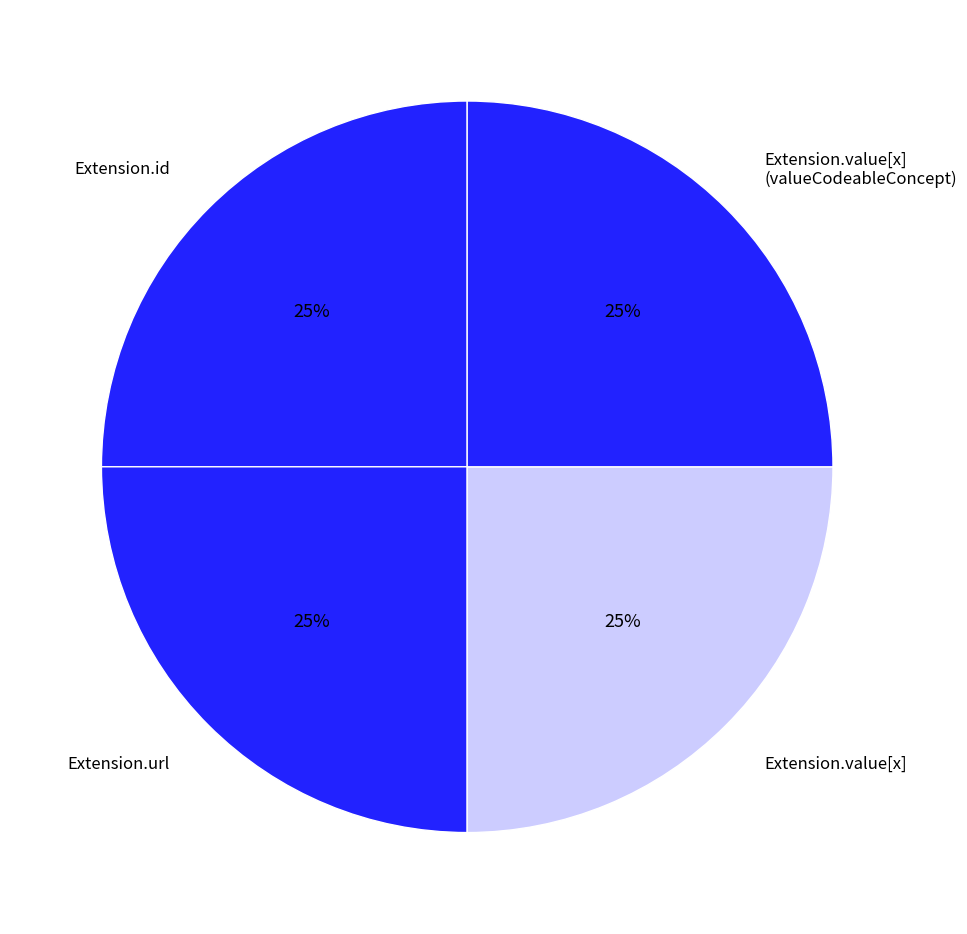

Is it true that Extension.url is 10% of the pie?

False